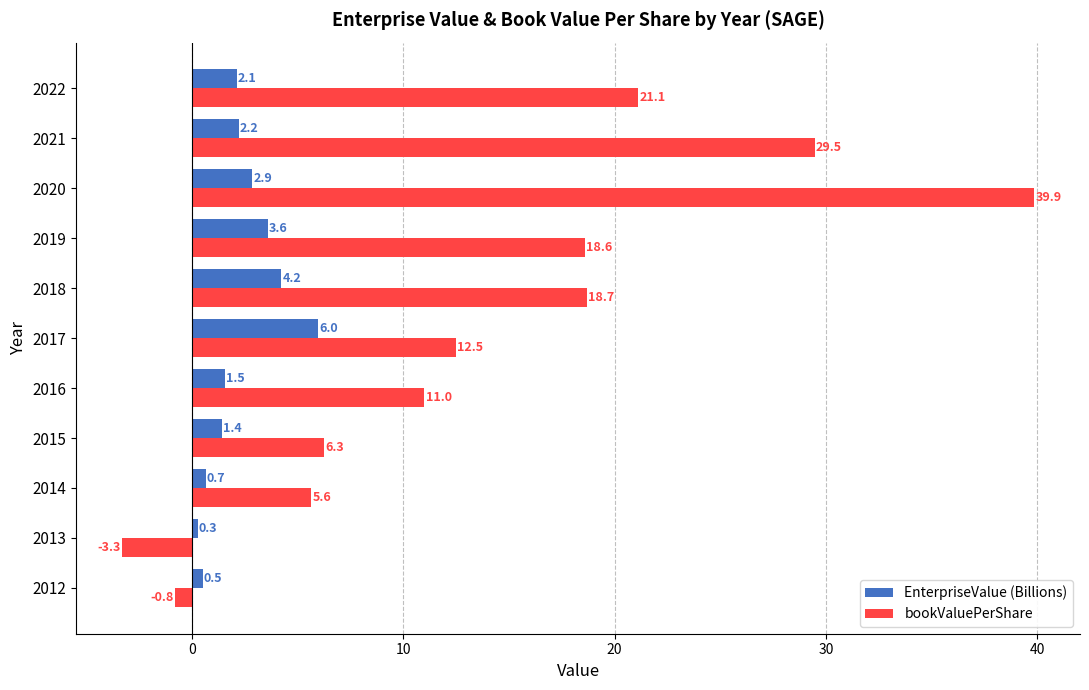

What is the spread (max minus min) of values at 2012?

1.3